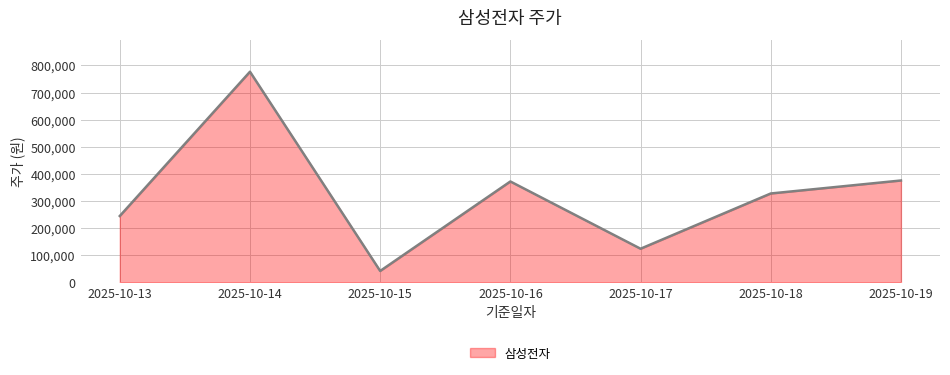

What is the maximum value shown in the chart?

777000